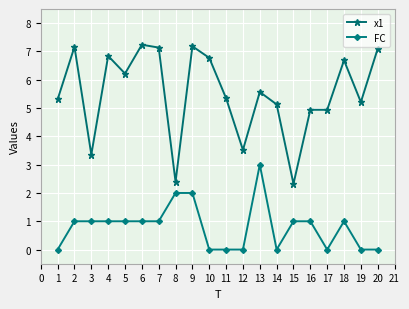

What is the spread (max minus min) of values at 17?

4.9